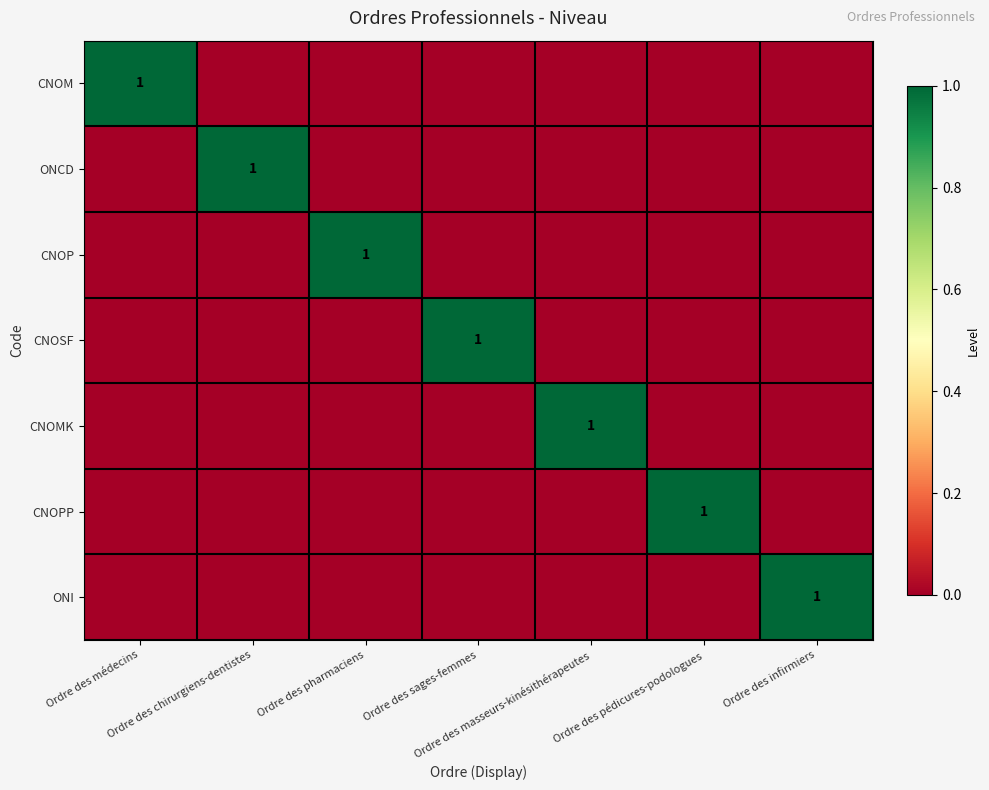

What is the highest value of the CNOM series?

1